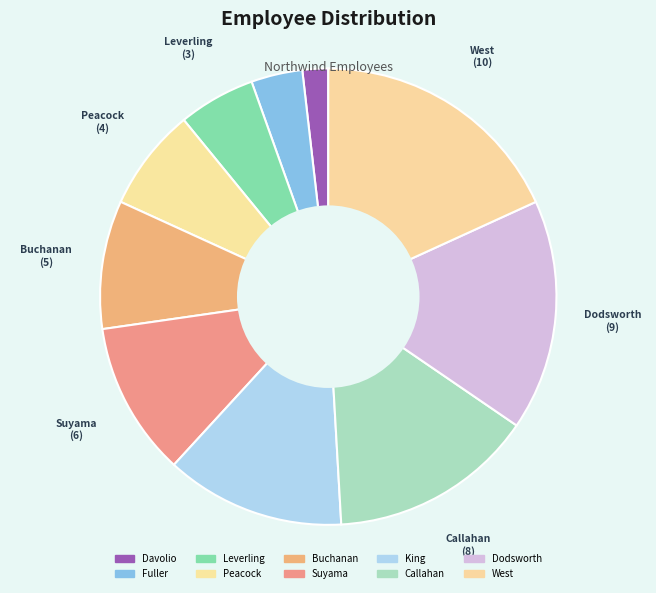

Is it true that Dodsworth is 16% of the pie?

True